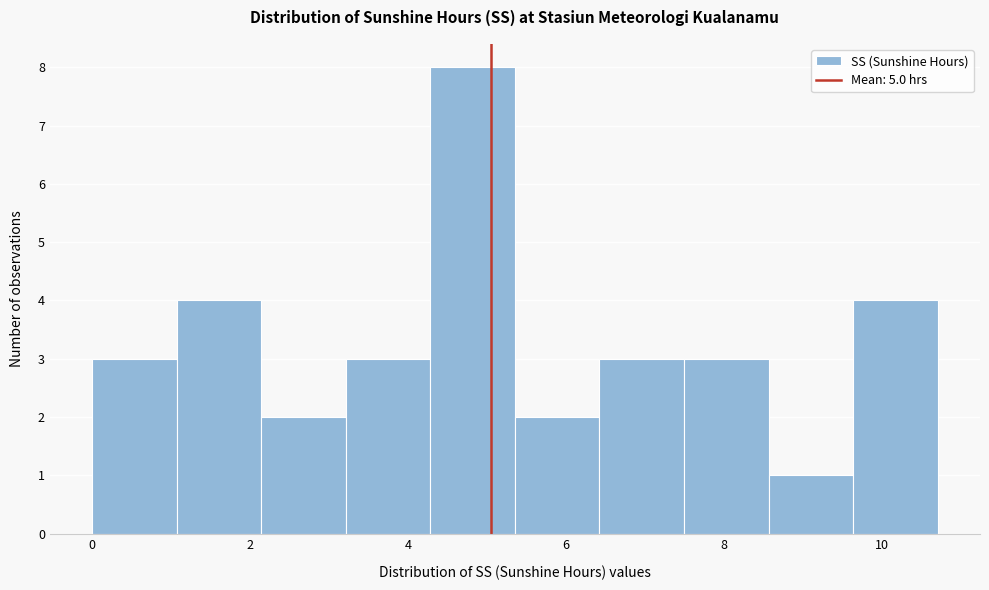

Which range on the x-axis has the tallest bar?

4.2 to 5.4